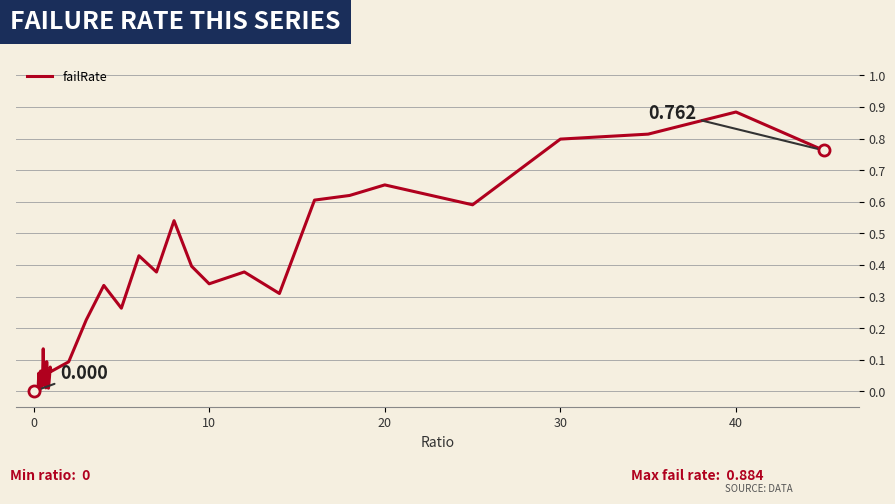

Is this an area chart (filled region under the line)?

No